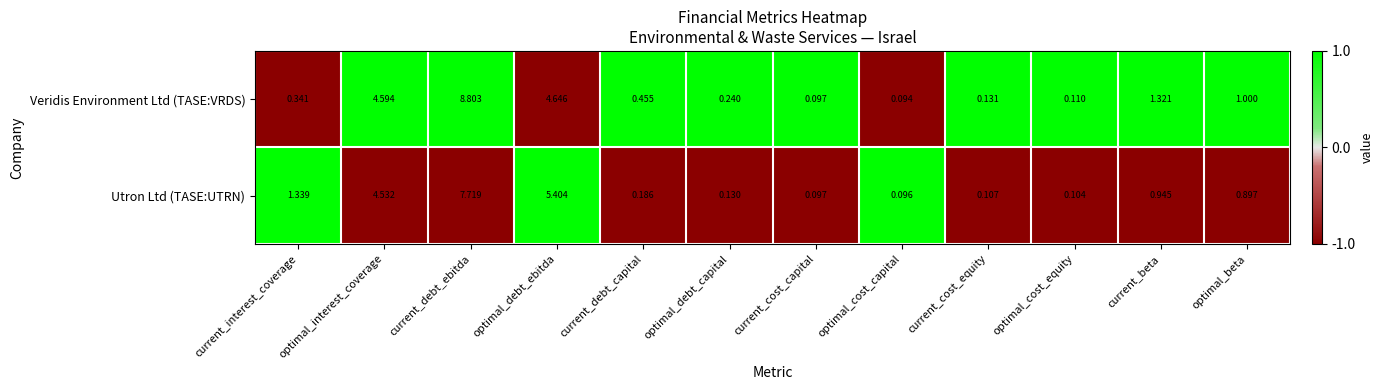

At current_beta, list the series in order from smallest to largest.

Utron Ltd (TASE:UTRN), Veridis Environment Ltd (TASE:VRDS)